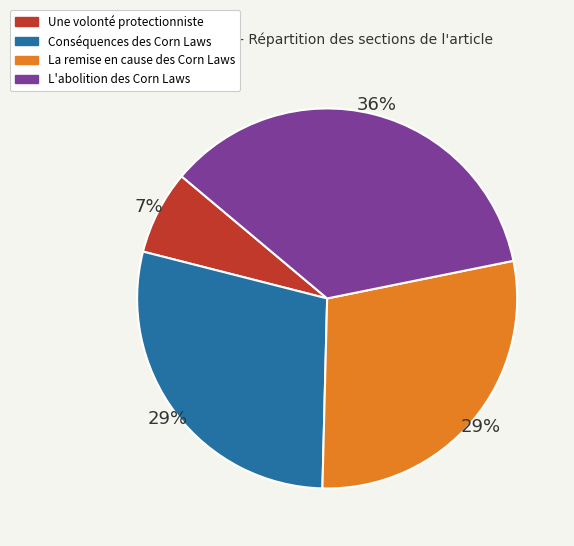

To the nearest percent, what is the difference between the largest and smallest slice percentages?

29%